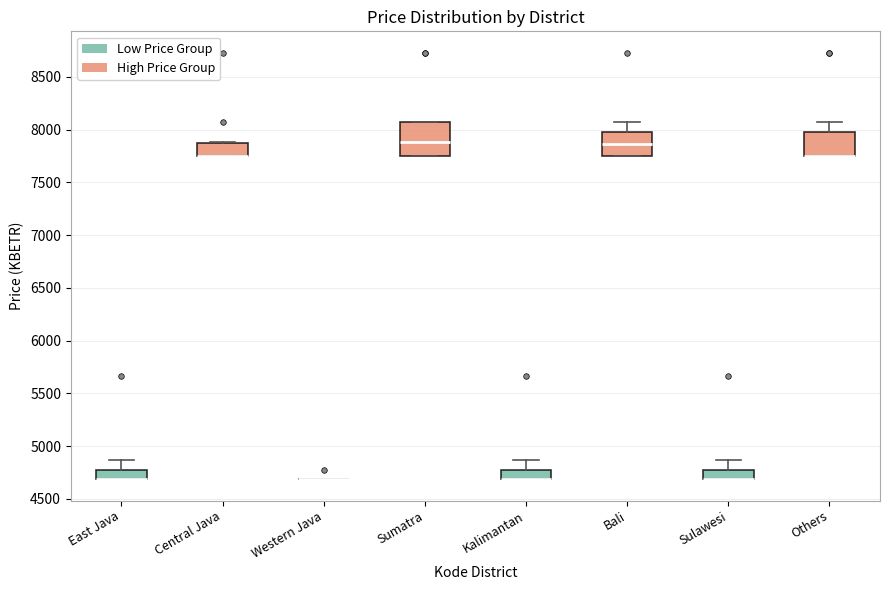

Reading left to right, transcribe this box plot: for each box, give where its median line is, the range the box spans, and where its two whiskers end, as read against the y-axis. The values are not printed on the chart, so give them approximately, as read against the axis.

East Java: median 4700 (drawn on the box's lower edge), box 4700 to 4800, whiskers 4700 to 4850
Central Java: median 7750 (drawn on the box's lower edge), box 7750 to 7900, whiskers 7750 to 7900
Western Java: box collapsed to a line at 4700, whiskers 4700 to 4700
Sumatra: median 7900, box 7750 to 8100, whiskers 7750 to 8100
Kalimantan: median 4700 (drawn on the box's lower edge), box 4700 to 4800, whiskers 4700 to 4850
Bali: median 7850, box 7750 to 8000, whiskers 7750 to 8100
Sulawesi: median 4700 (drawn on the box's lower edge), box 4700 to 4800, whiskers 4700 to 4850
Others: median 7750 (drawn on the box's lower edge), box 7750 to 8000, whiskers 7750 to 8100